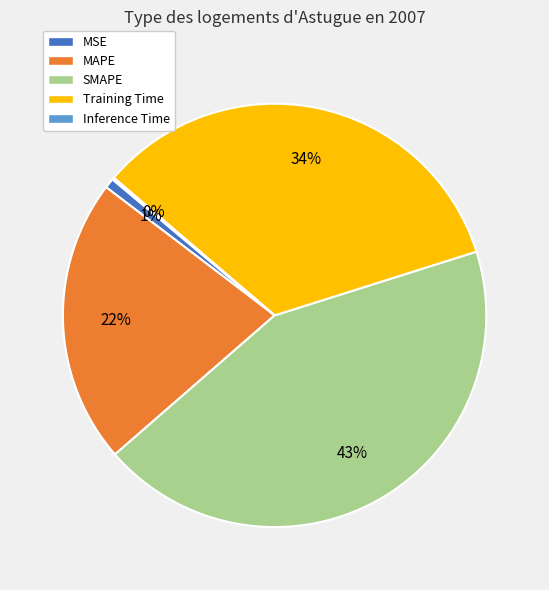

To the nearest percent, what is the average slice percentage?

20%